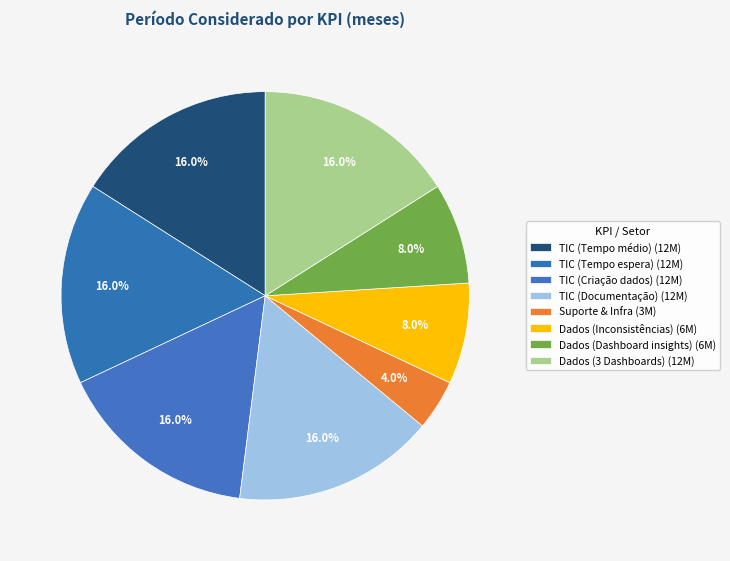

Do TIC (Documentação) and Suporte & Infra together represent more than half of the pie?

No